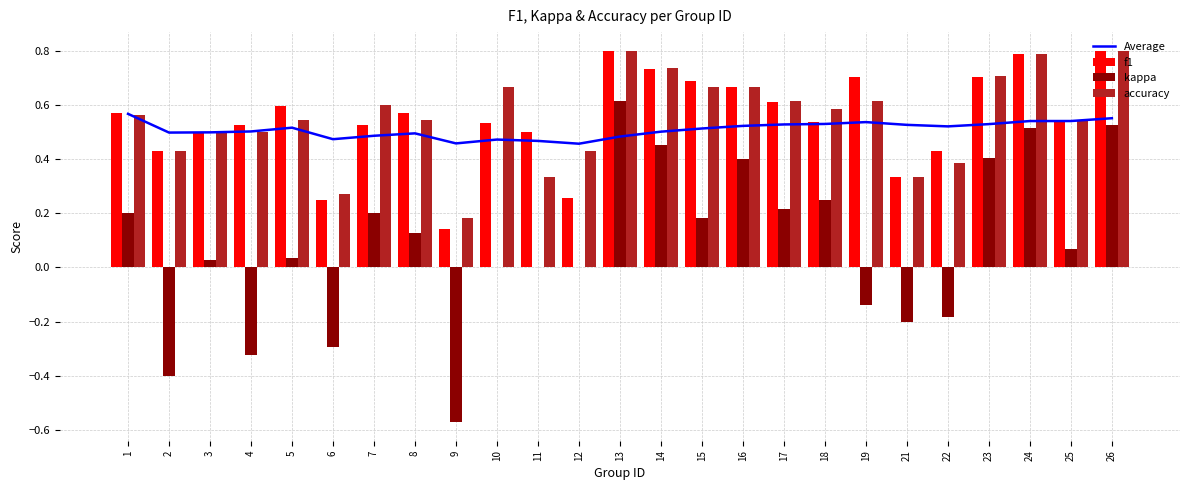

The Average series shows 0.9 at 25. True or false?

False